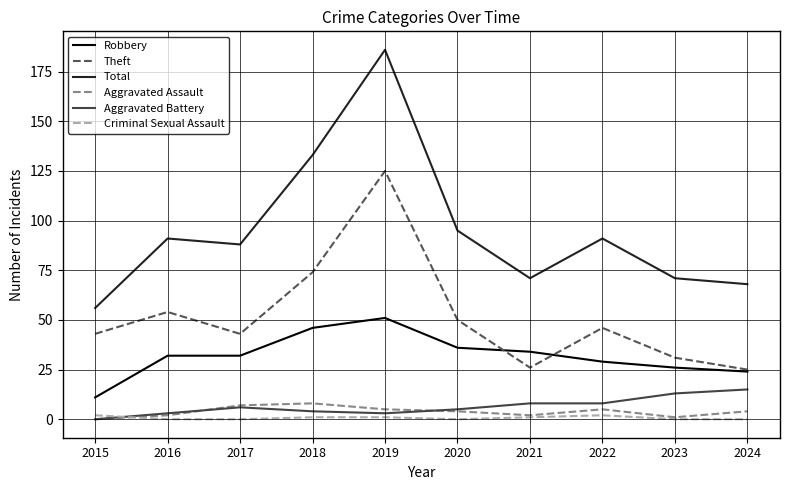

Read the Total value at 2016.

91